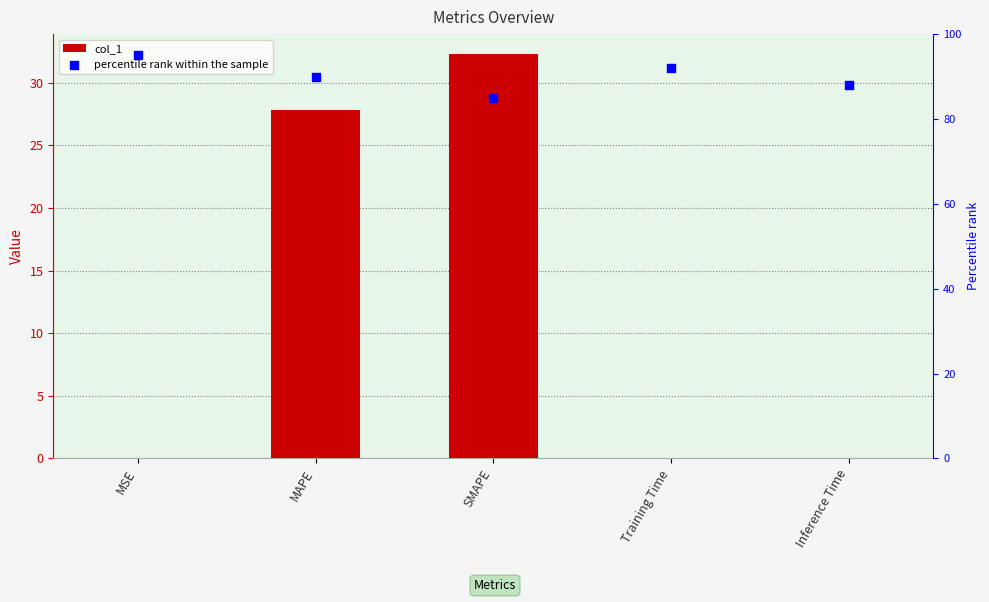

Which series has the largest Y range (max minus min)?

col_1